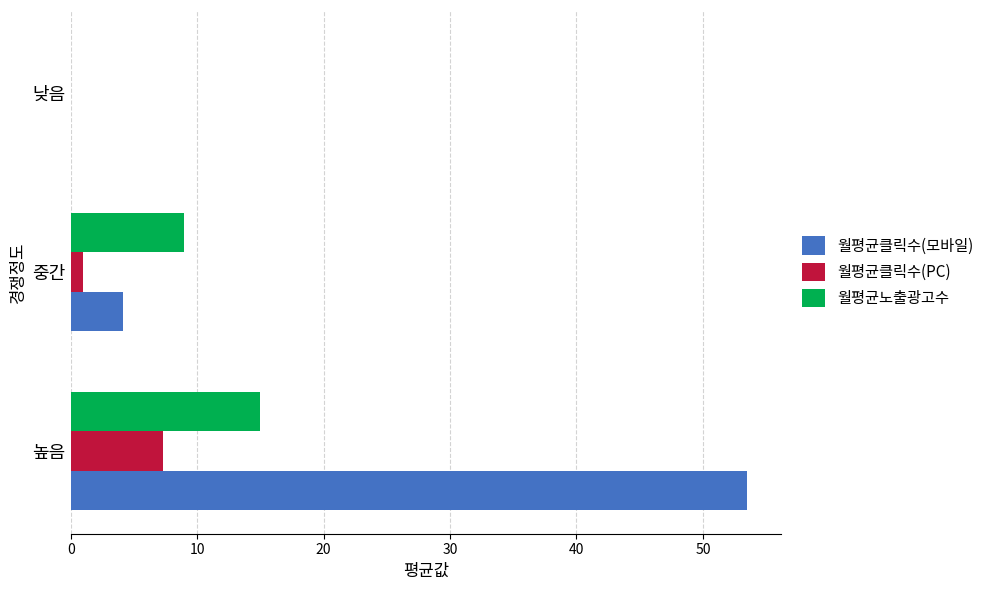

How many positive values does the 월평균클릭수(PC) series have?

2